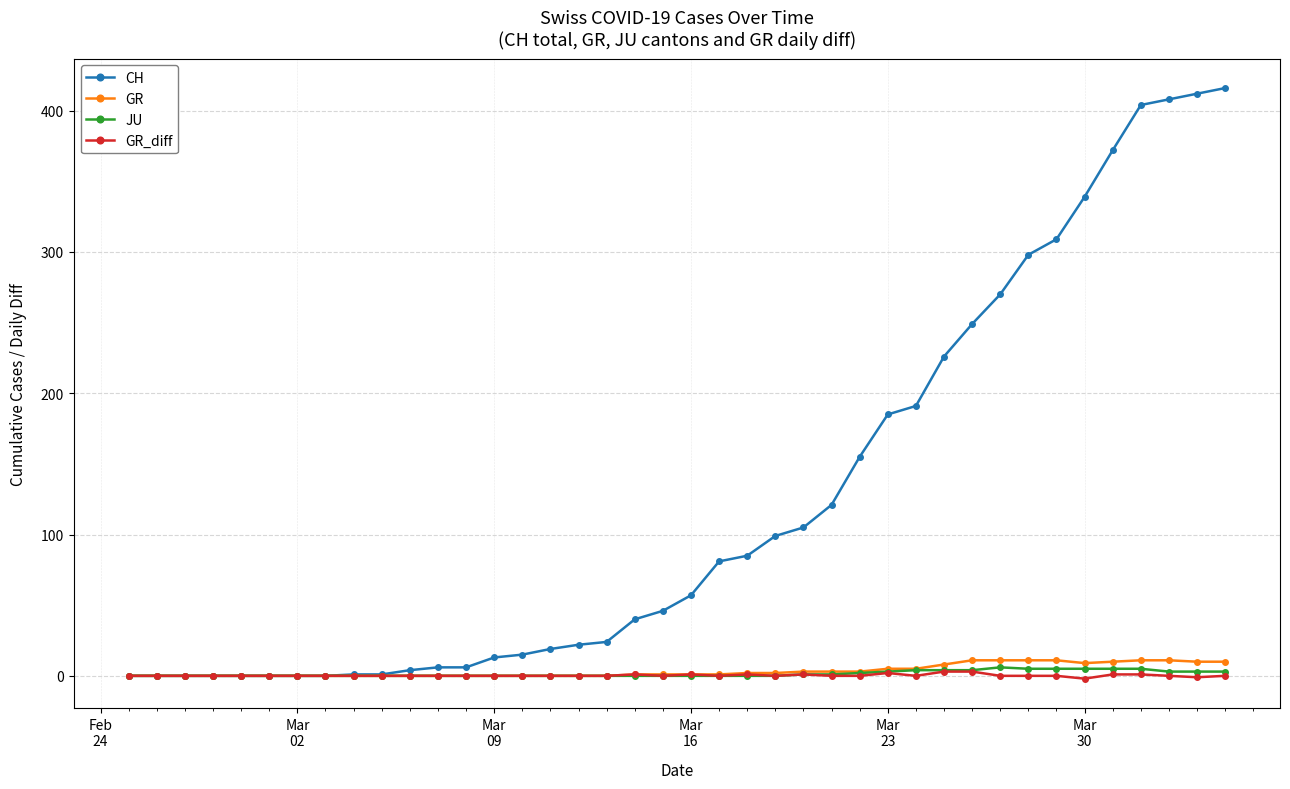

Which series has the largest total across all categories?

CH